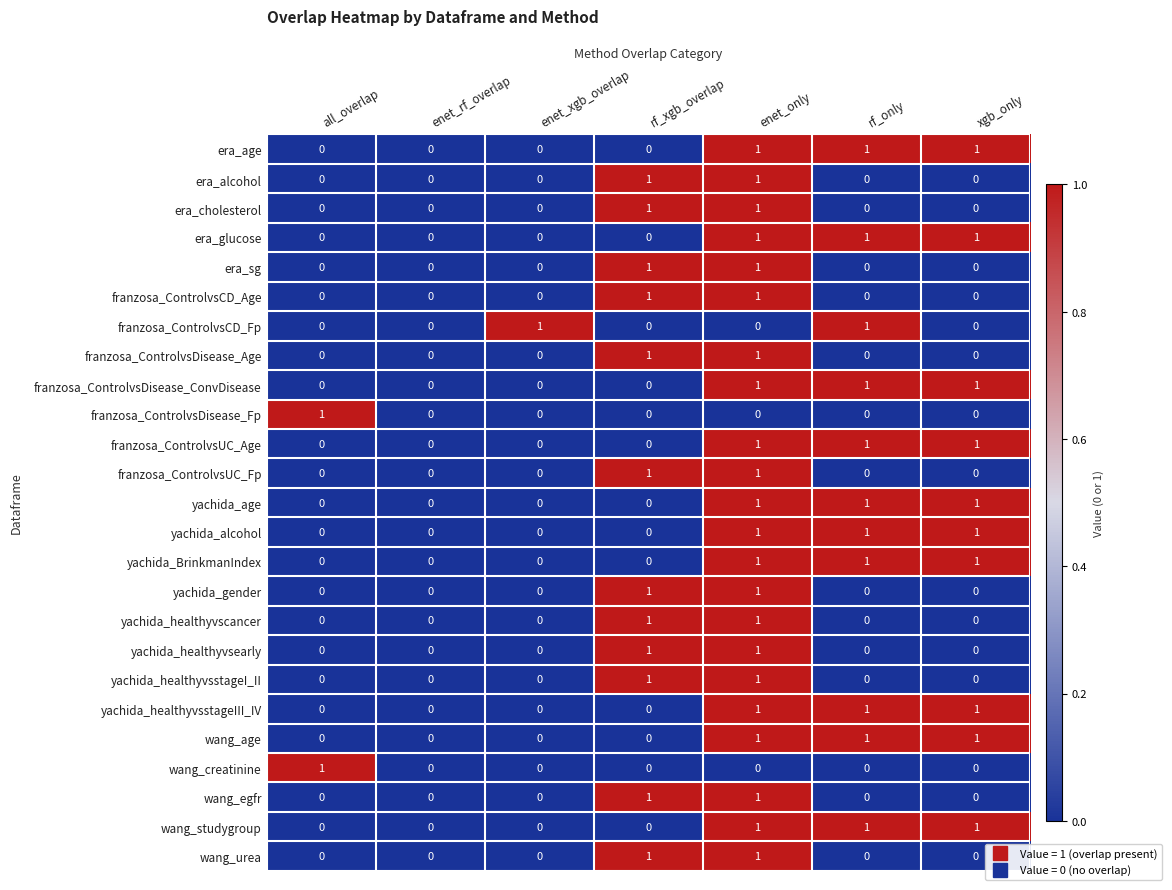

True or false: era_sg has a value of 0 at enet_rf_overlap.

True